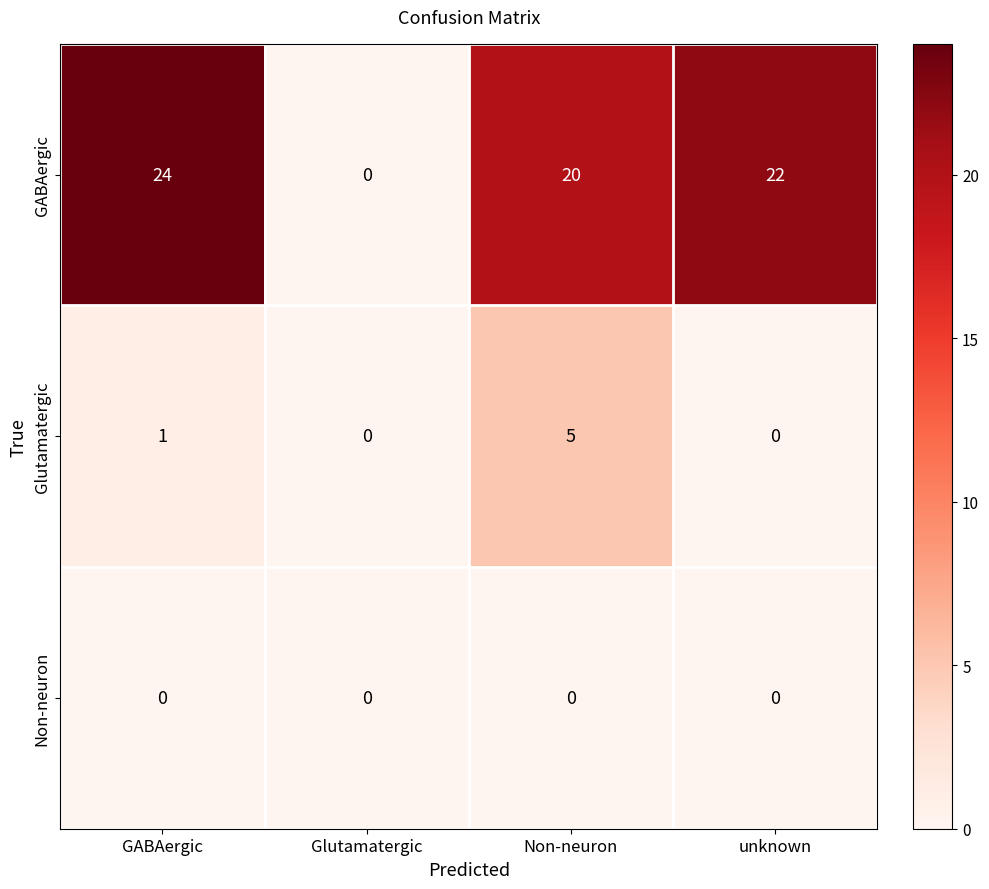

Which series has the largest range (max minus min)?

GABAergic